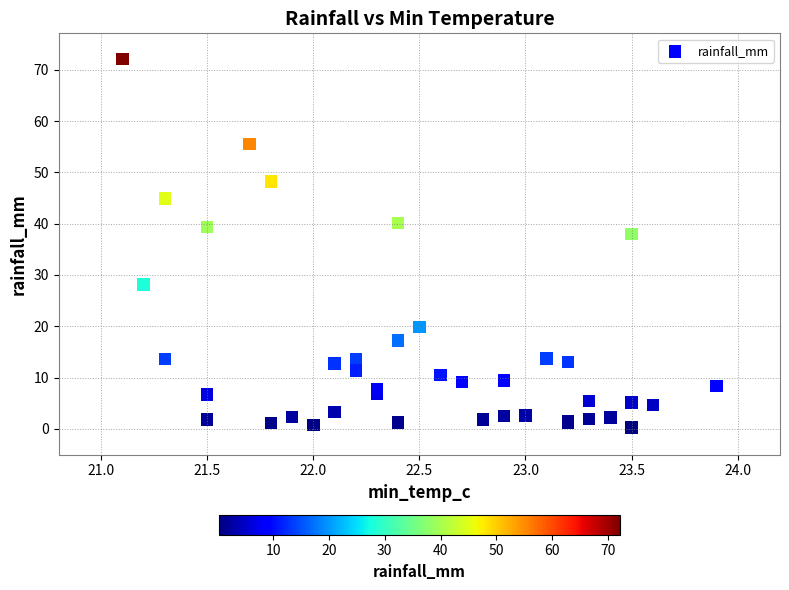

What Y value in the scatter plot is closest to 36?

38.0